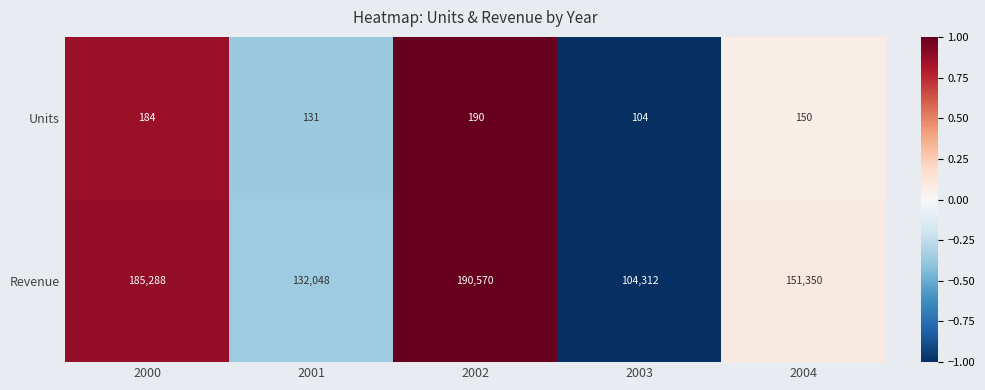

What is the difference between the Units values at 2004 and 2001?

19